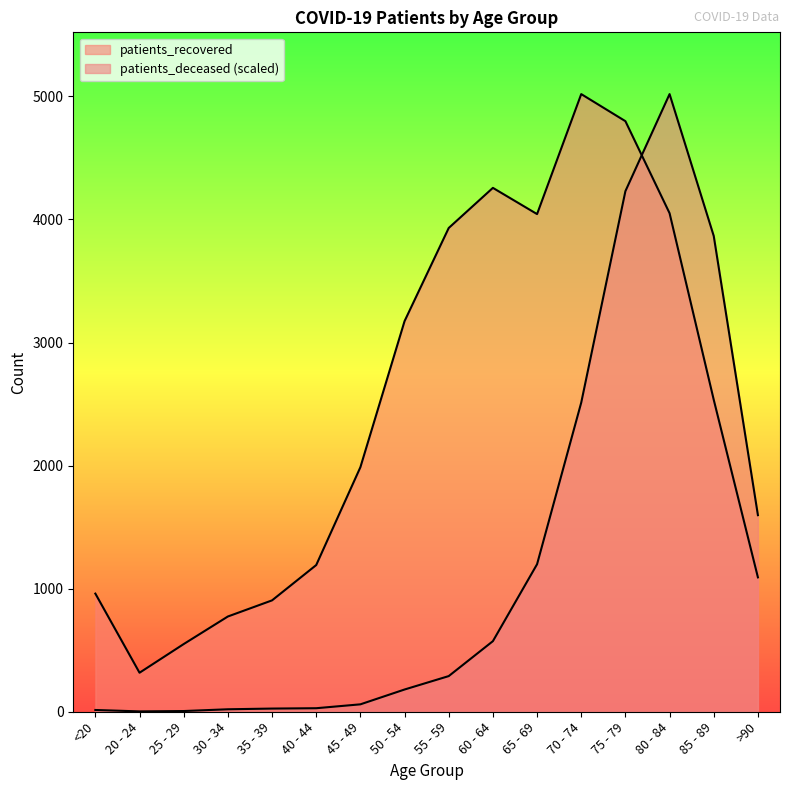

Which series has the largest total across all categories?

patients_recovered